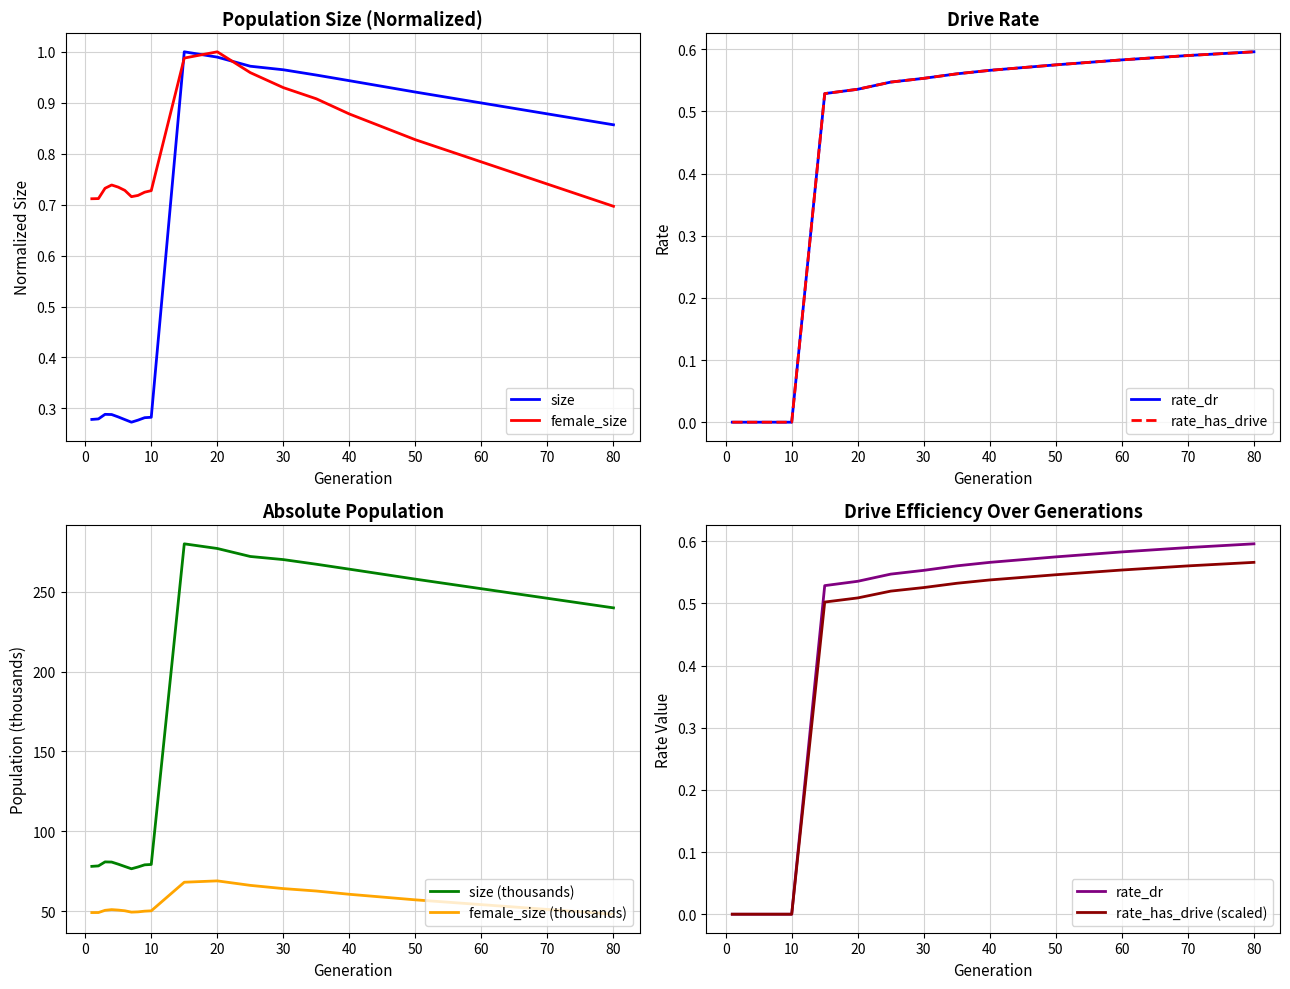

At which label does rate_has_drive reach its peak?

80